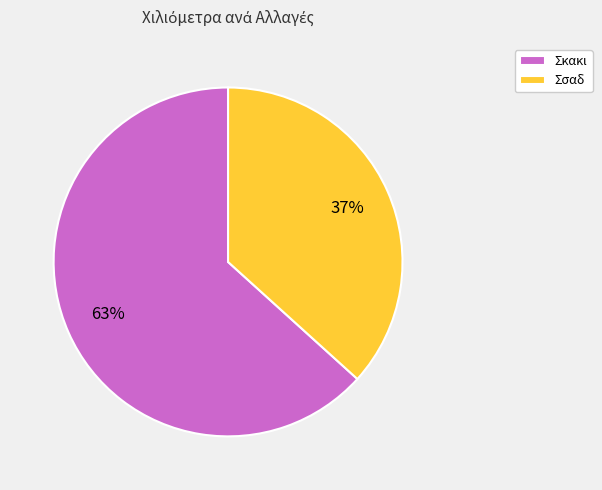

To the nearest percent, what portion does Σκακι represent?

63%